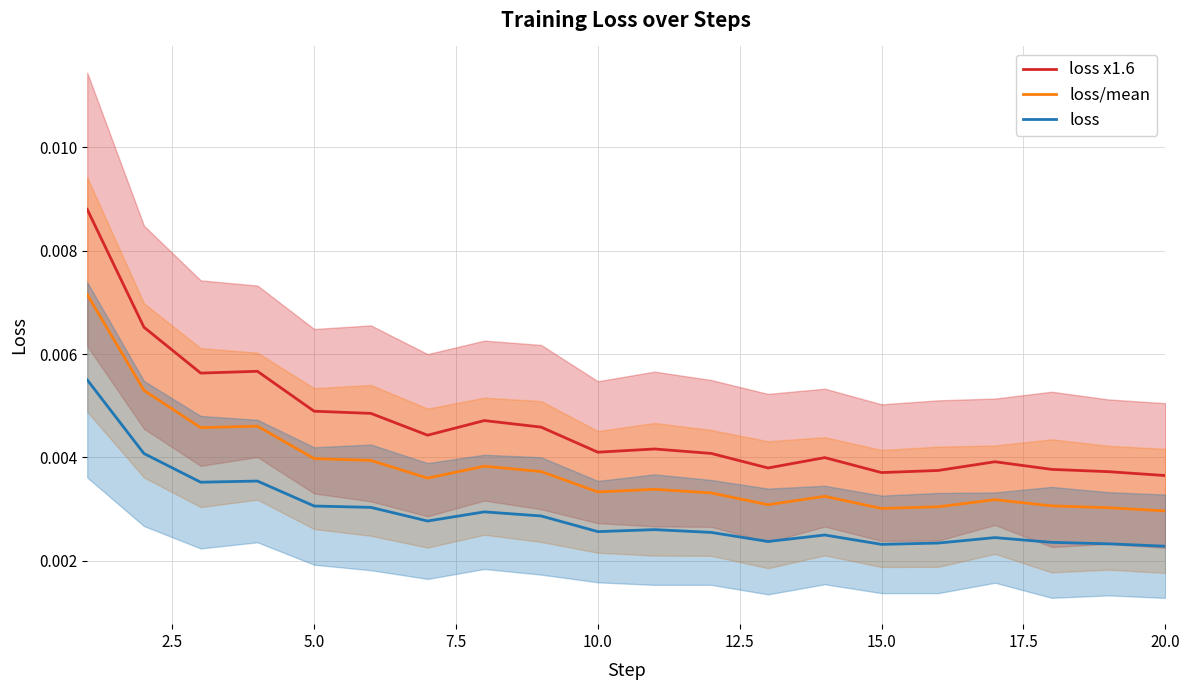

Does the chart have visible grid lines?

Yes